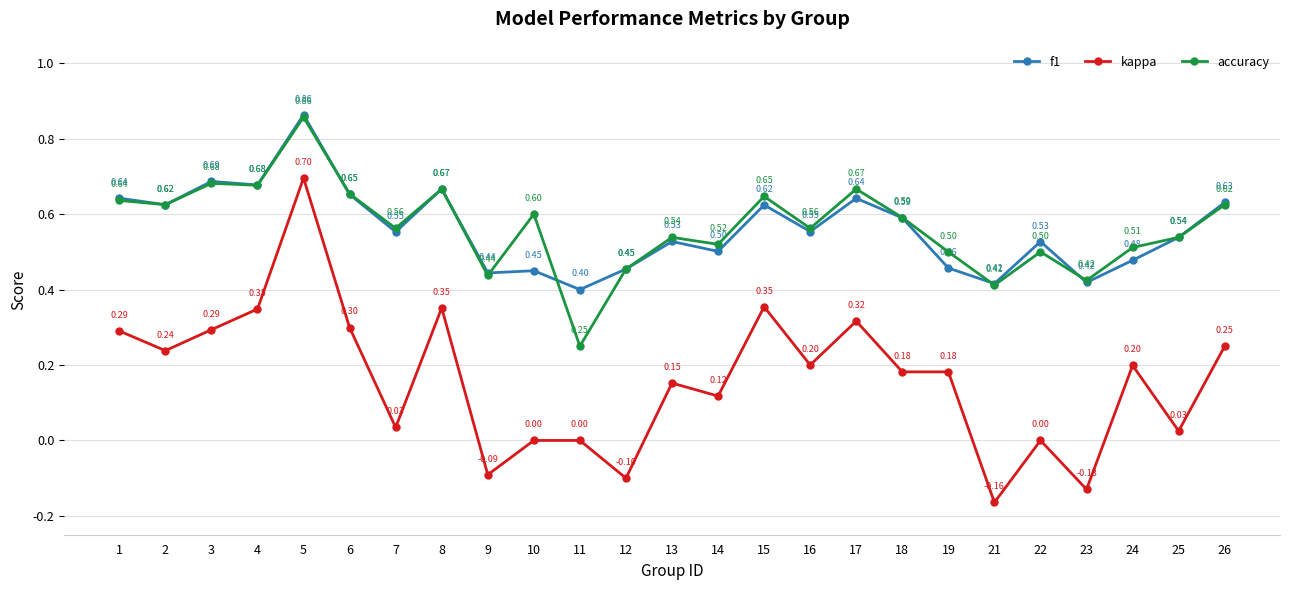

Where is the first local maximum for kappa?

5